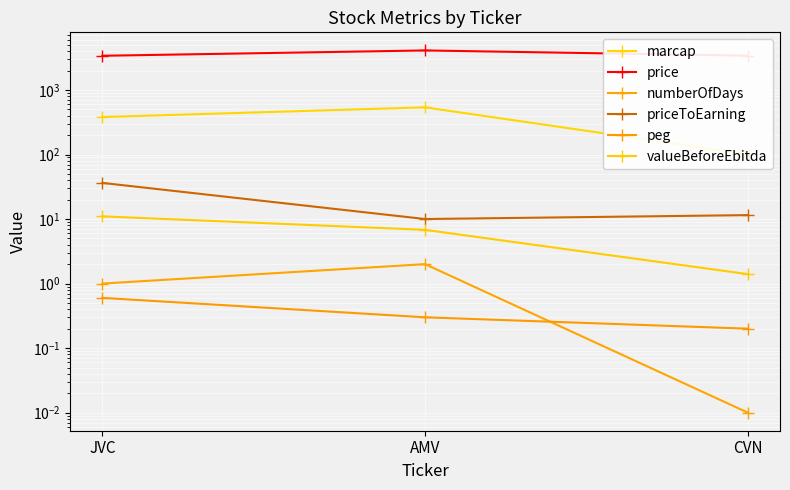

What is the total value across all series at CVN?

3514.1